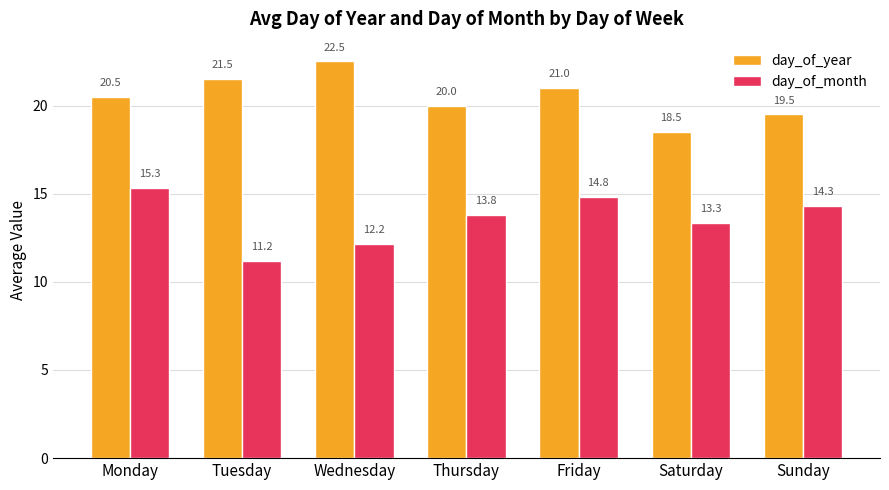

Reading left to right, what are all the values shown in this chart?

day_of_year: 20.5	21.5	22.5	20.0	21.0	18.5	19.5
day_of_month: 15.3	11.2	12.2	13.8	14.8	13.3	14.3